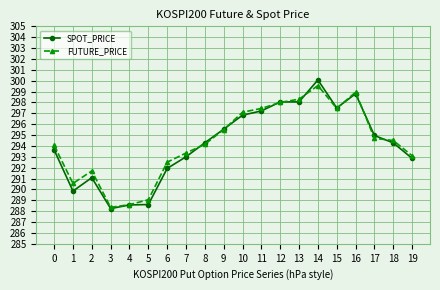

Does the chart display data point markers on the line(s)?

Yes